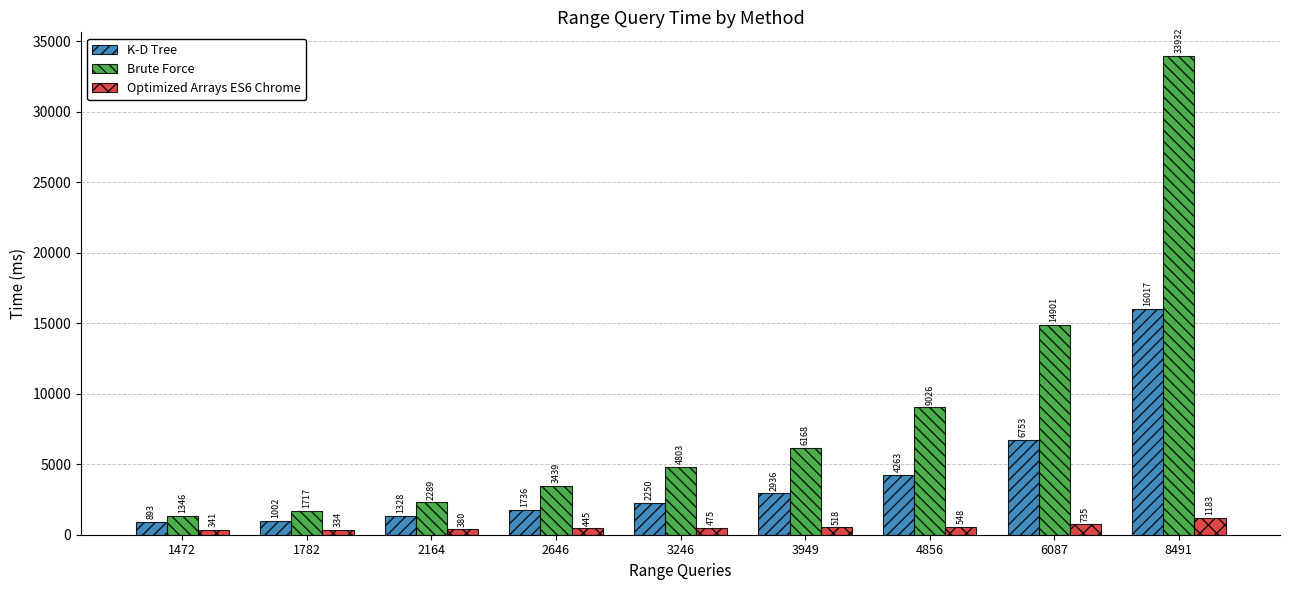

Reading left to right, list all the values displayed in this chart.

K-D Tree: 893	1002	1328	1736	2250	2936	4263	6753	16017
Brute Force: 1346	1717	2289	3439	4803	6168	9026	14901	33932
Optimized Arrays ES6 Chrome: 341	334	380	445	475	518	548	735	1183